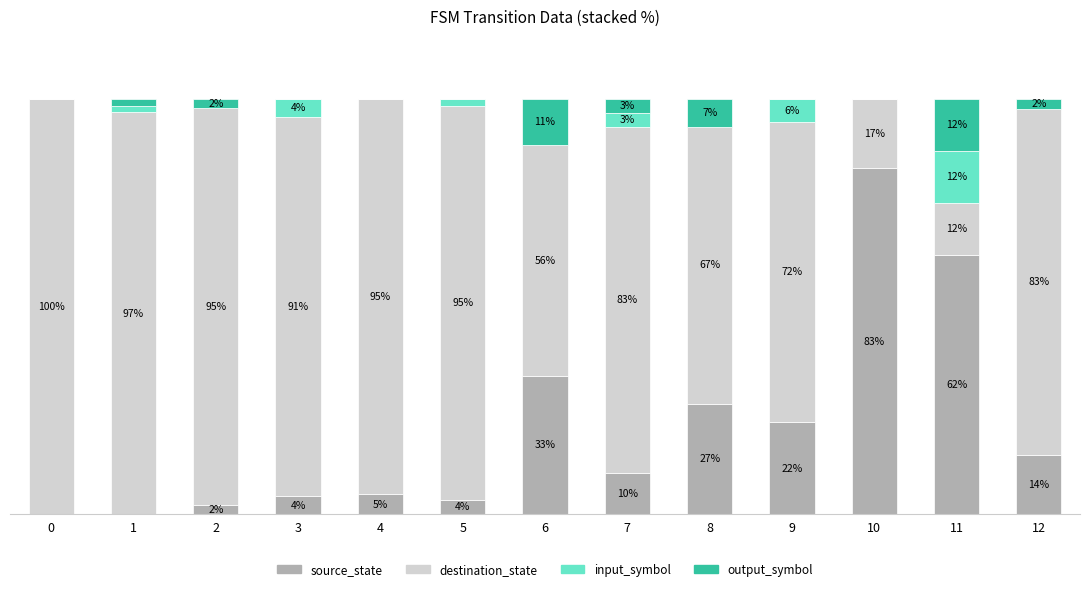

Are the bars grouped side by side (vs. stacked)?

No